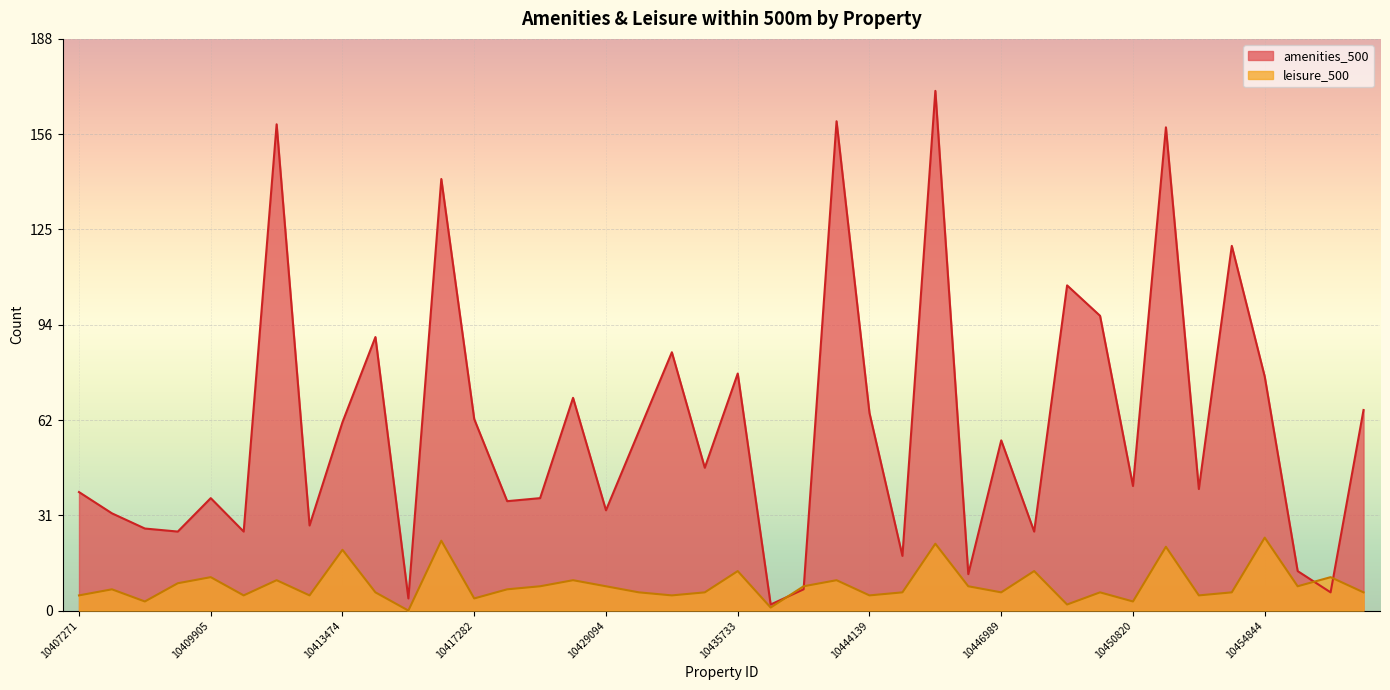

How many values in the amenities_500 series exceed 47?

19